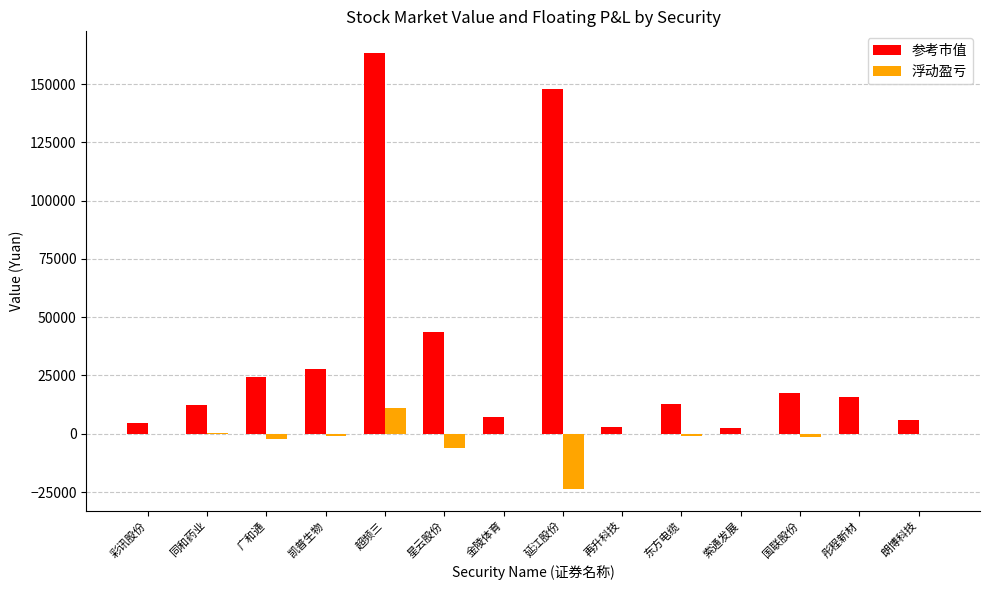

Between 超频三 and 星云股份, which series saw the biggest shift?

参考市值